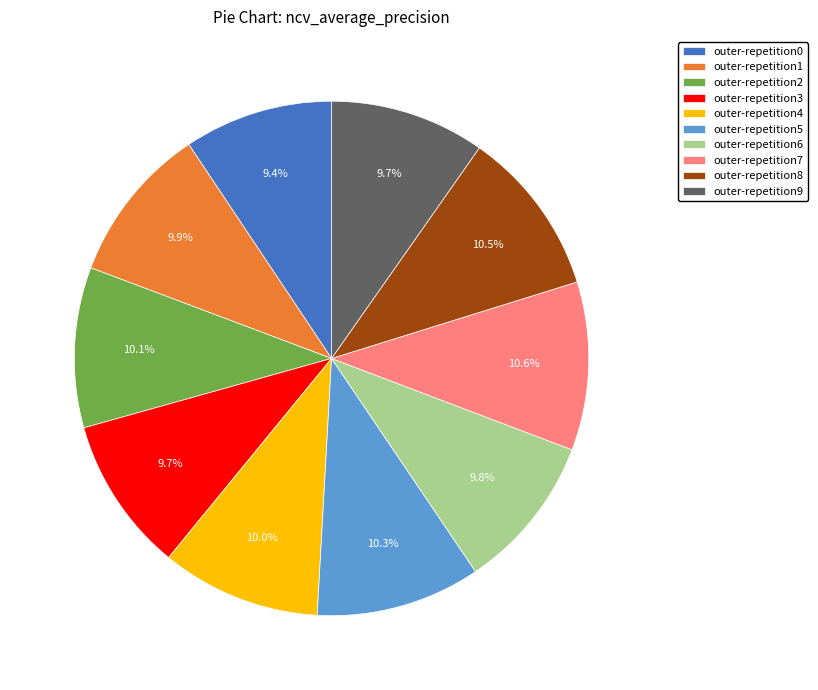

To the nearest percent, what is the difference between the largest and smallest slice percentages?

1%